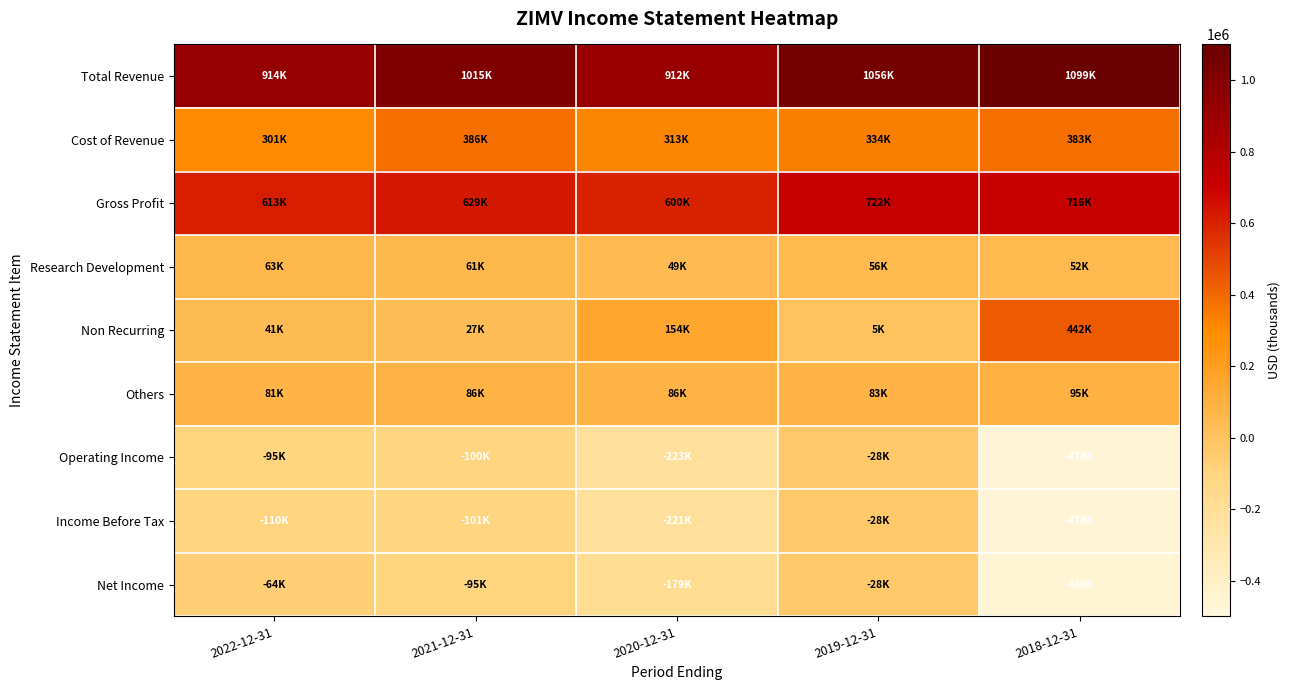

At how many categories does at least one series exceed 384925?

5